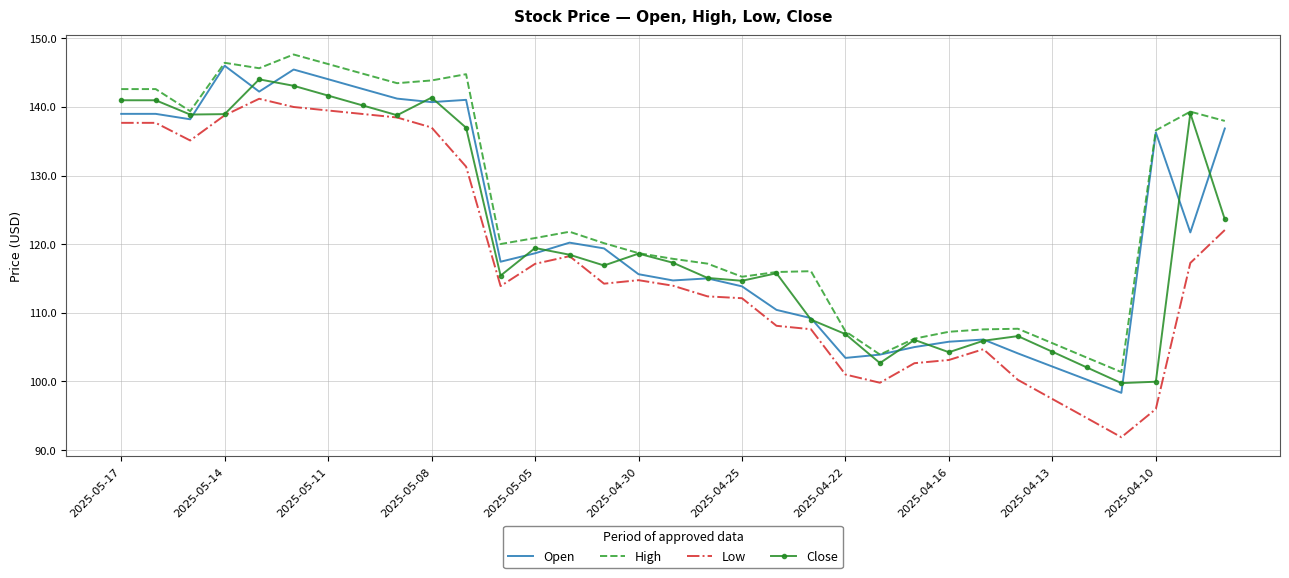

What is the maximum value for Low?

141.2